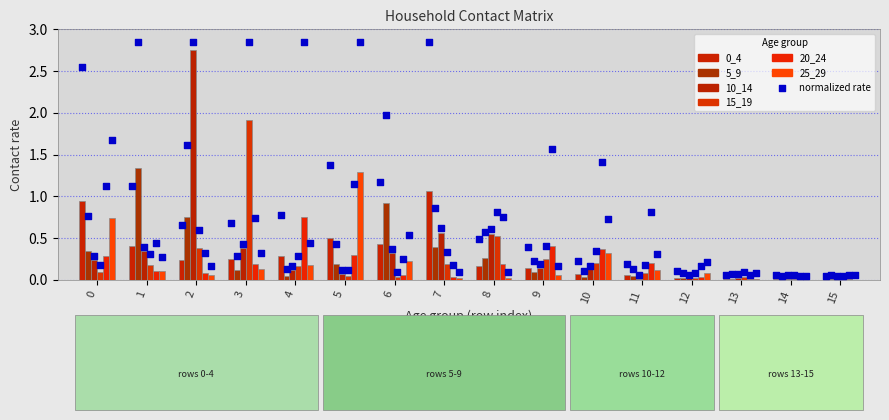

Is the value of 25_29 at 15 greater than the value of 10_14 at 1?

No